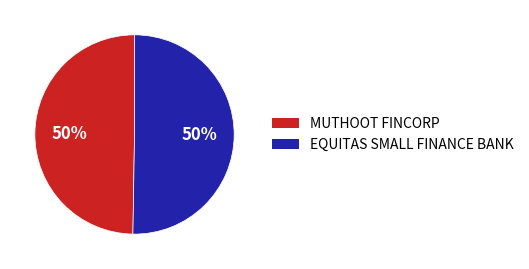

To the nearest percent, what portion does MUTHOOT FINCORP represent?

50%